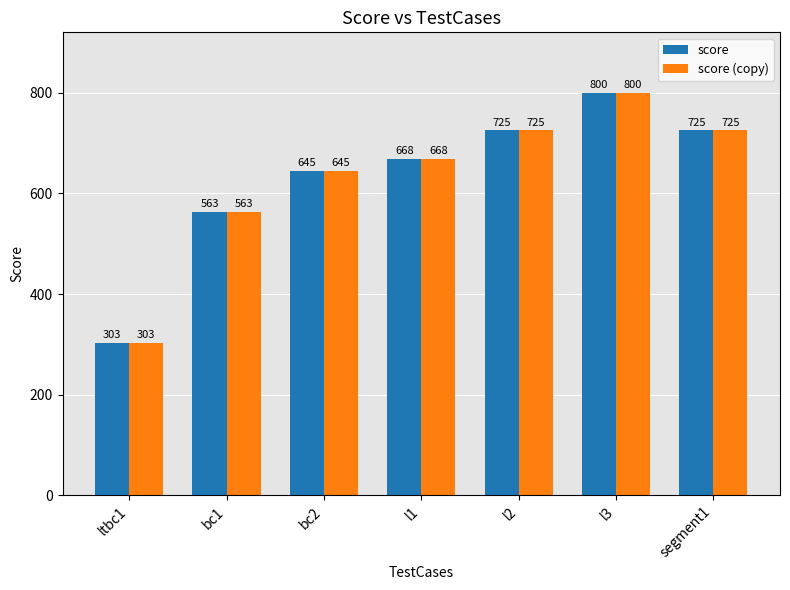

What is the sum of all score (copy) values?

4429